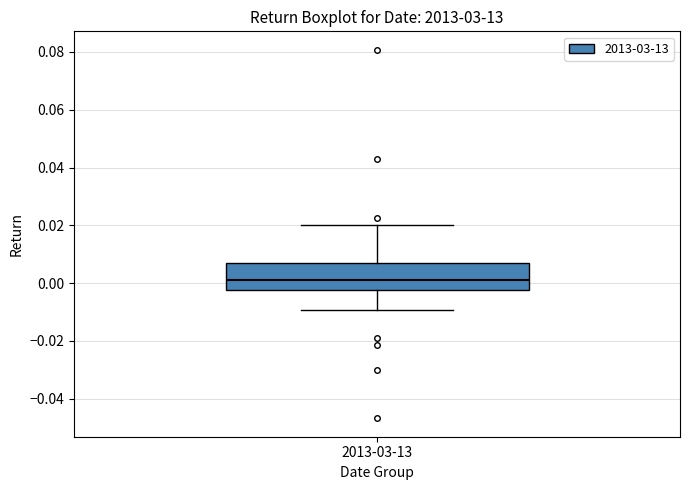

Transcribe this box plot: give where the median line is, the range the box spans, and where the two whiskers end, as read against the y-axis. The values are not printed on the chart, so give them approximately, as read against the axis.

median 0.002, box -0.002 to 0.008, whiskers -0.010 to 0.020